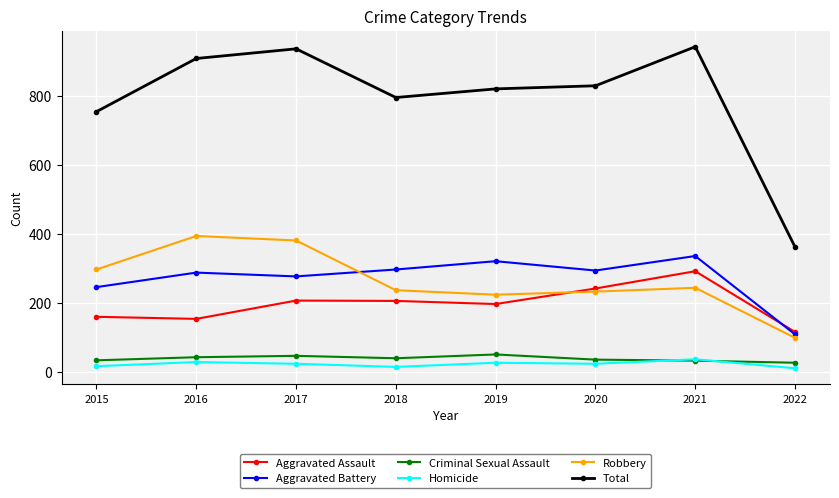

The value of Aggravated Battery at 2021 is 336. True or false?

True